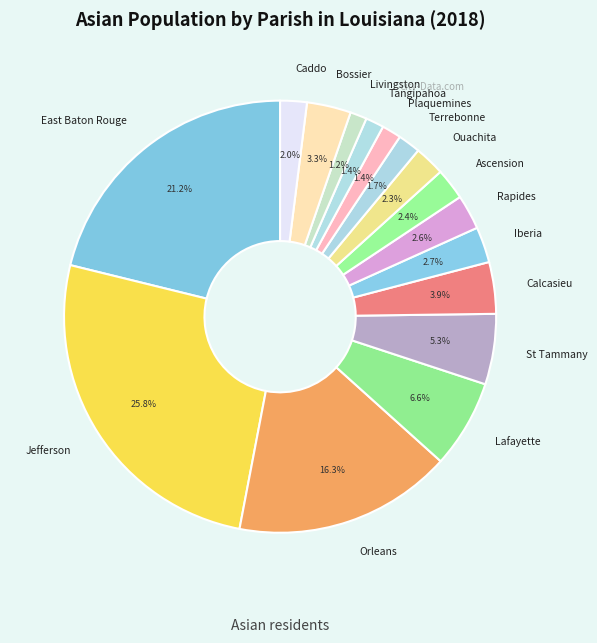

Count the number of slices in the pie.

16